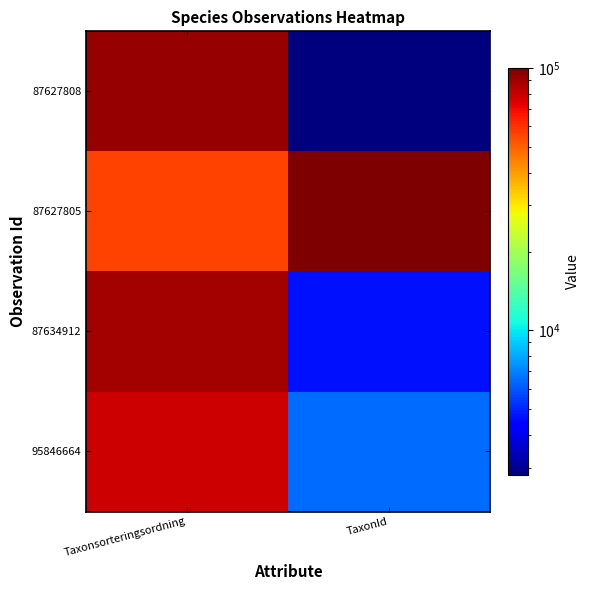

Which series has the largest range (max minus min)?

87627808